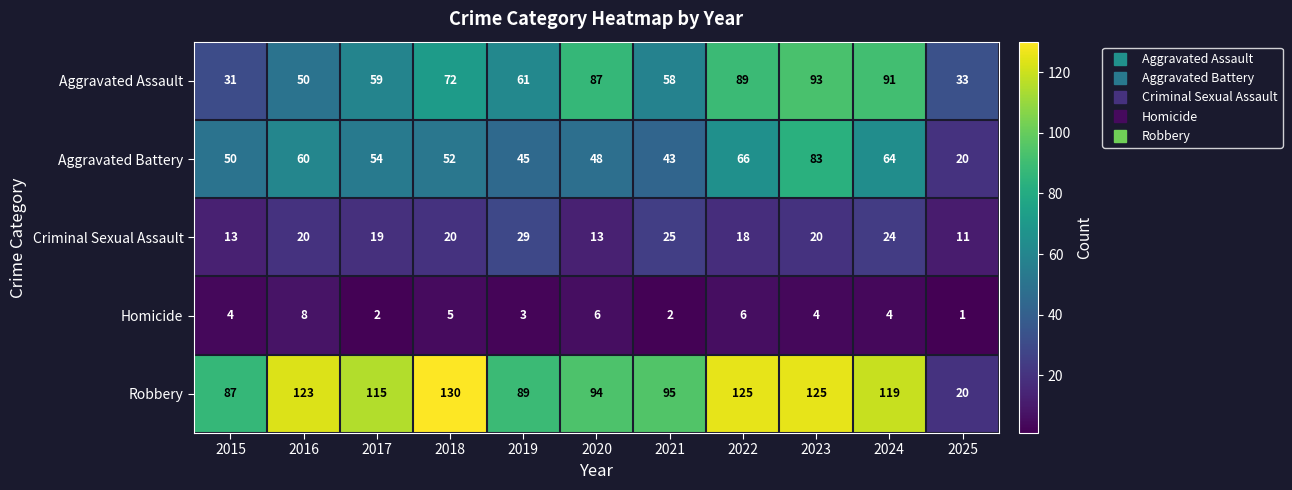

At which category is the sum across all series the highest?

2023